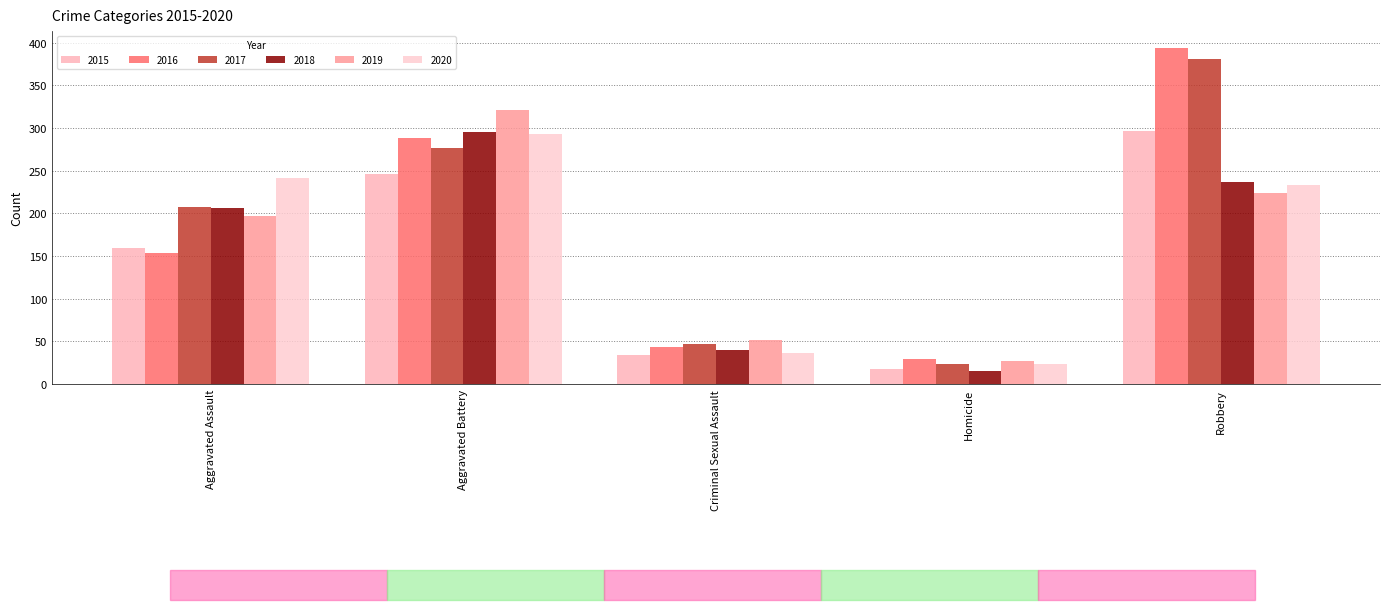

What is the spread (max minus min) of values at Homicide?

14